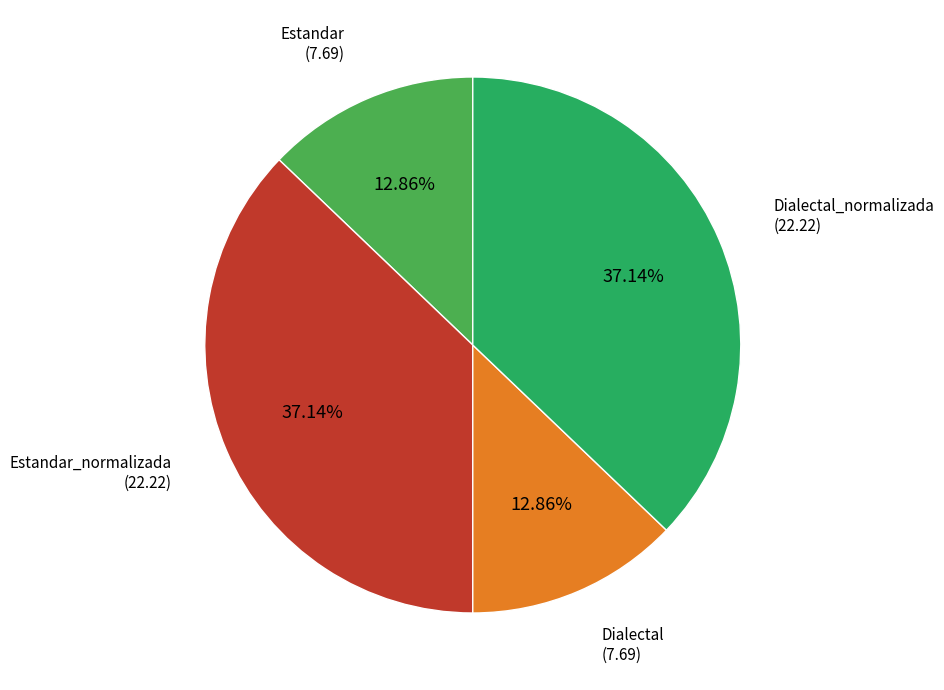

What percentage is NOT represented by Estandar?

87.1%